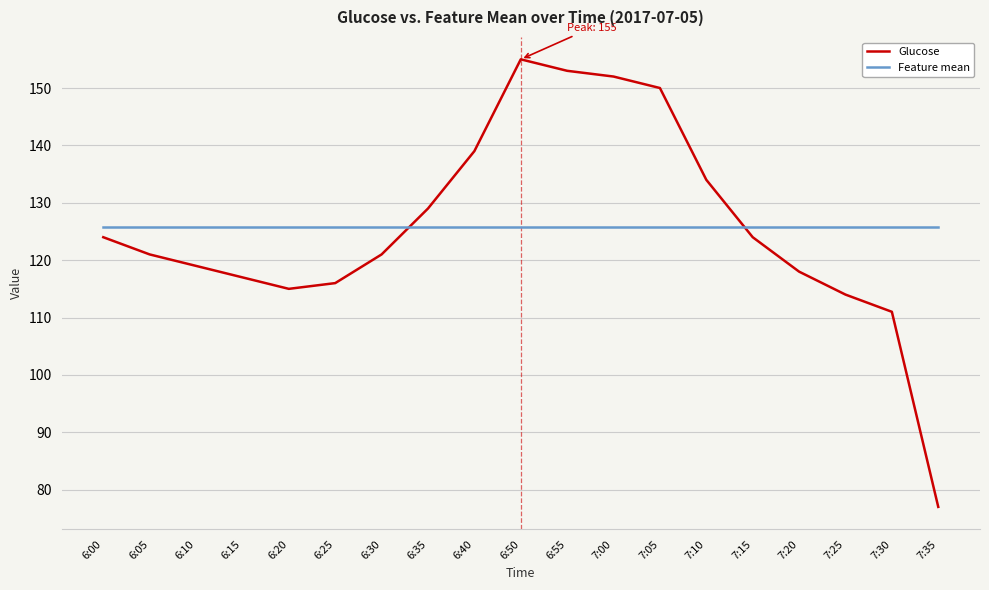

What is the maximum value for Glucose?

155.0